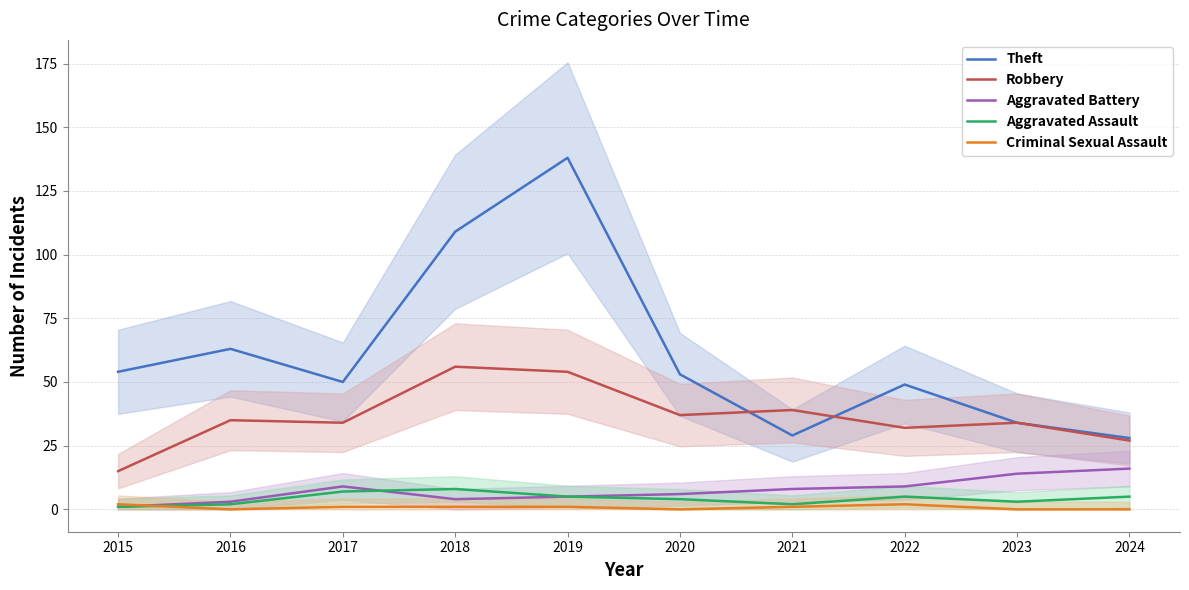

Where is the first local maximum for Criminal Sexual Assault?

2022